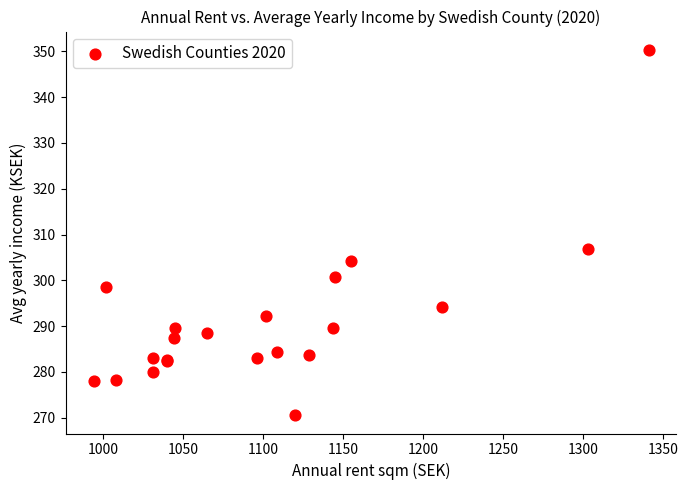

What Y value in the scatter plot is closest to 310?

306.9